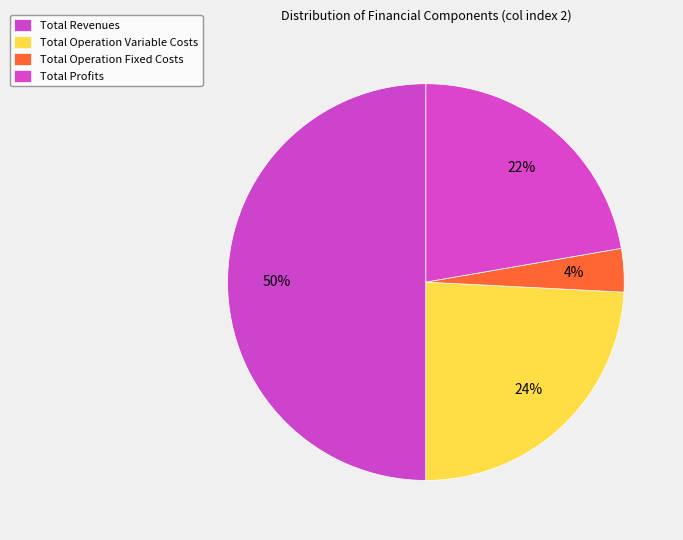

To the nearest percent, what percentage of the pie is Total Revenues?

50%